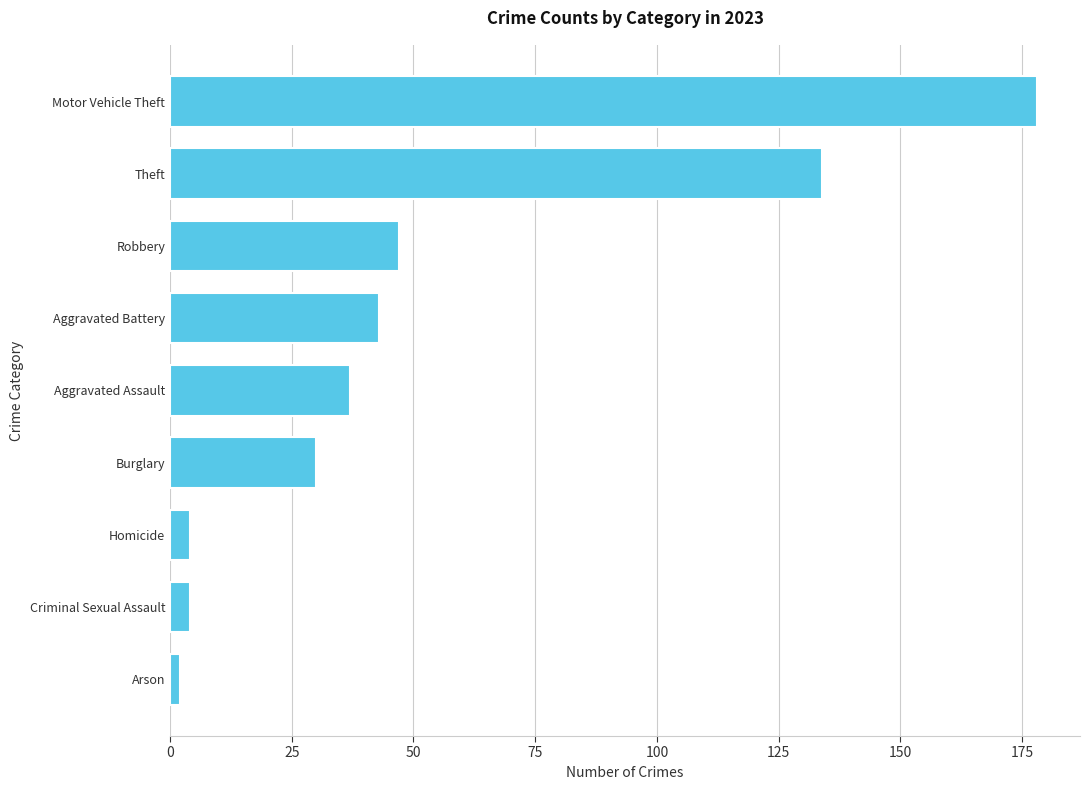

Is it true that the value at Aggravated Assault is 37?

True